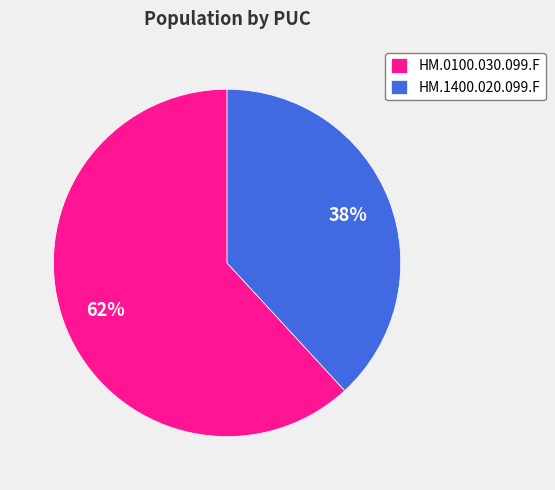

How many slices are in this pie chart?

2